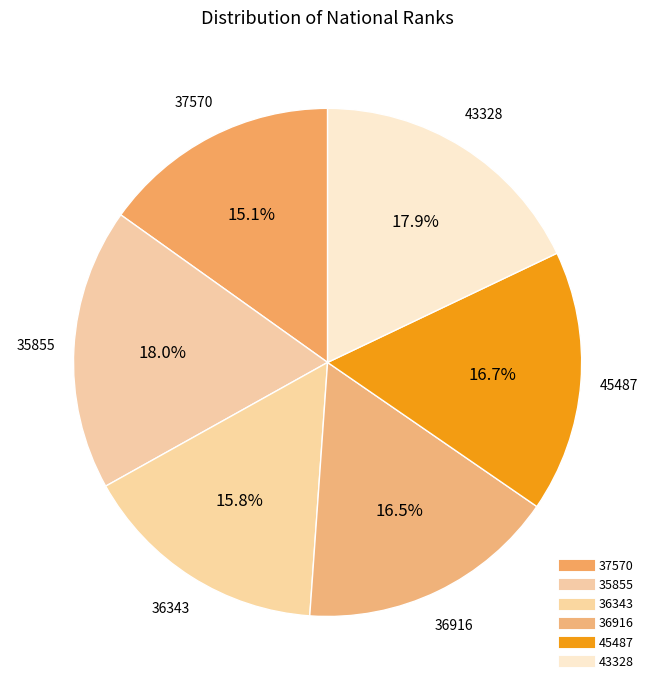

How much of the chart is everything except 37570?

84.9%